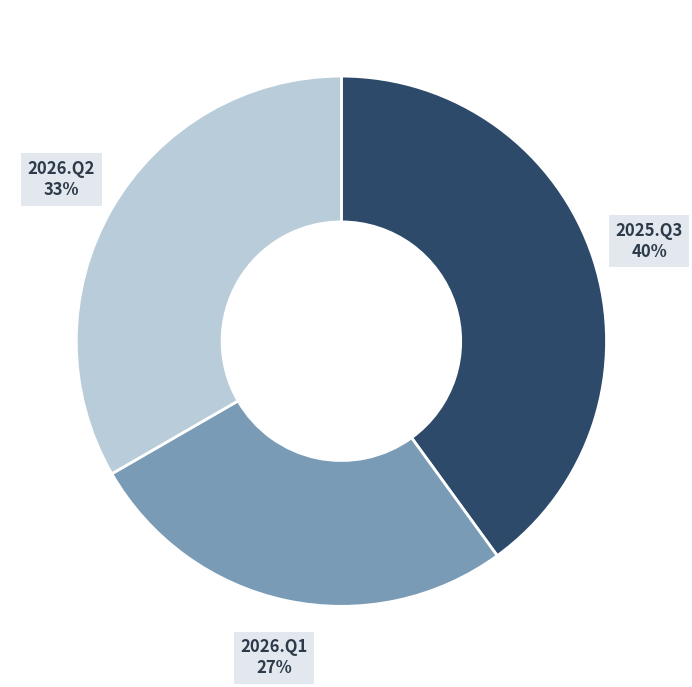

To the nearest percent, what is the average slice percentage?

33%